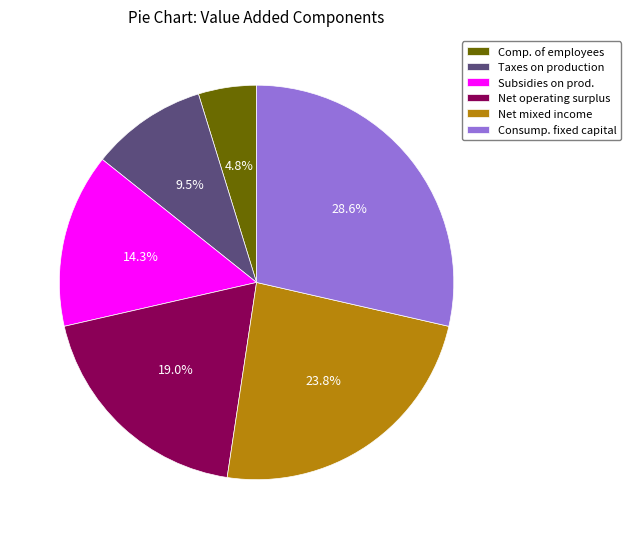

What portion of the pie excludes Subsidies on prod.?

85.7%